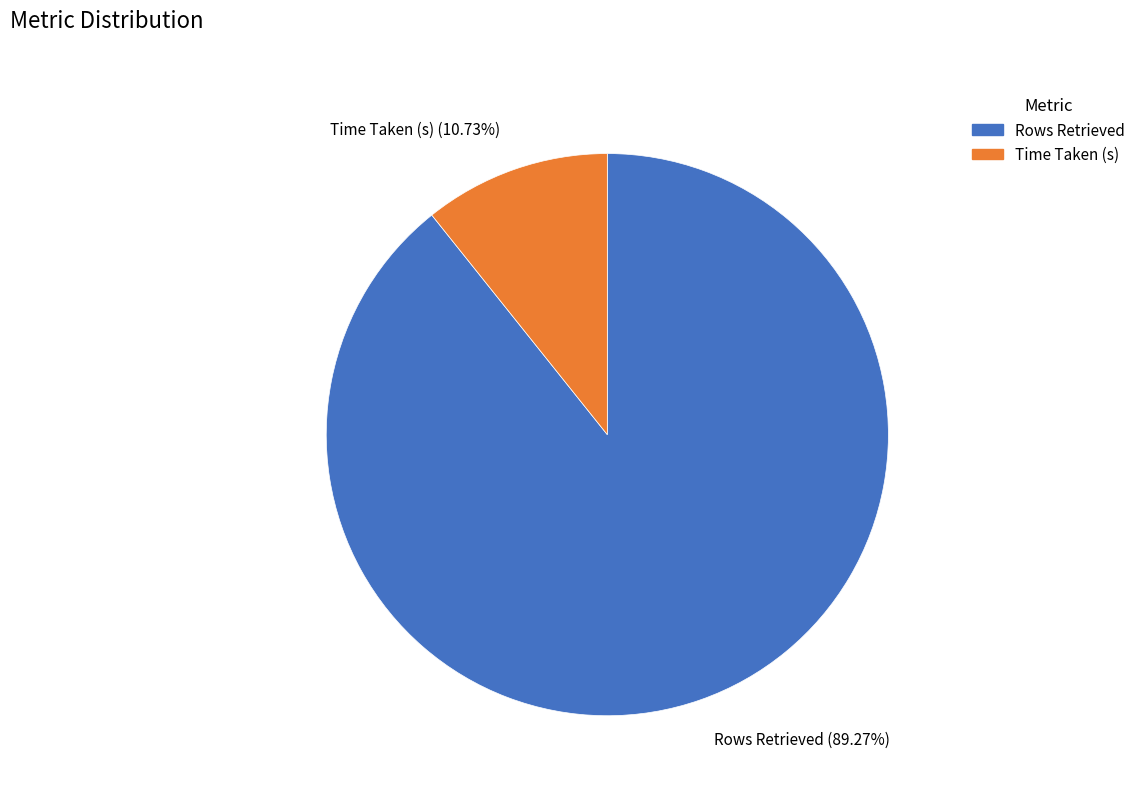

Between Rows Retrieved and Time Taken (s), which is larger?

Rows Retrieved